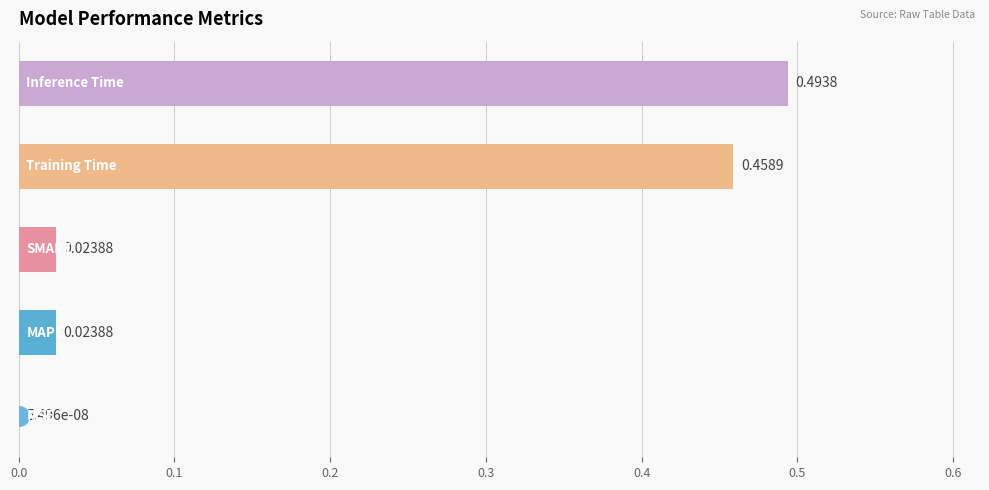

What is the sum of all values?

1.0